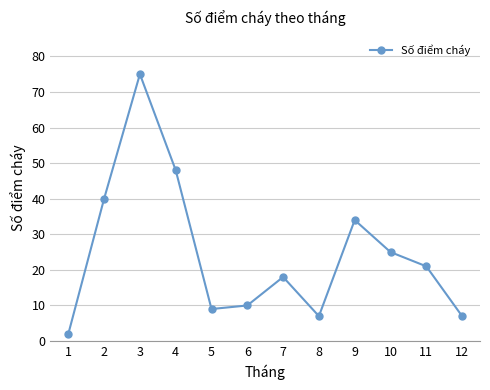

Does the chart have visible grid lines?

Yes